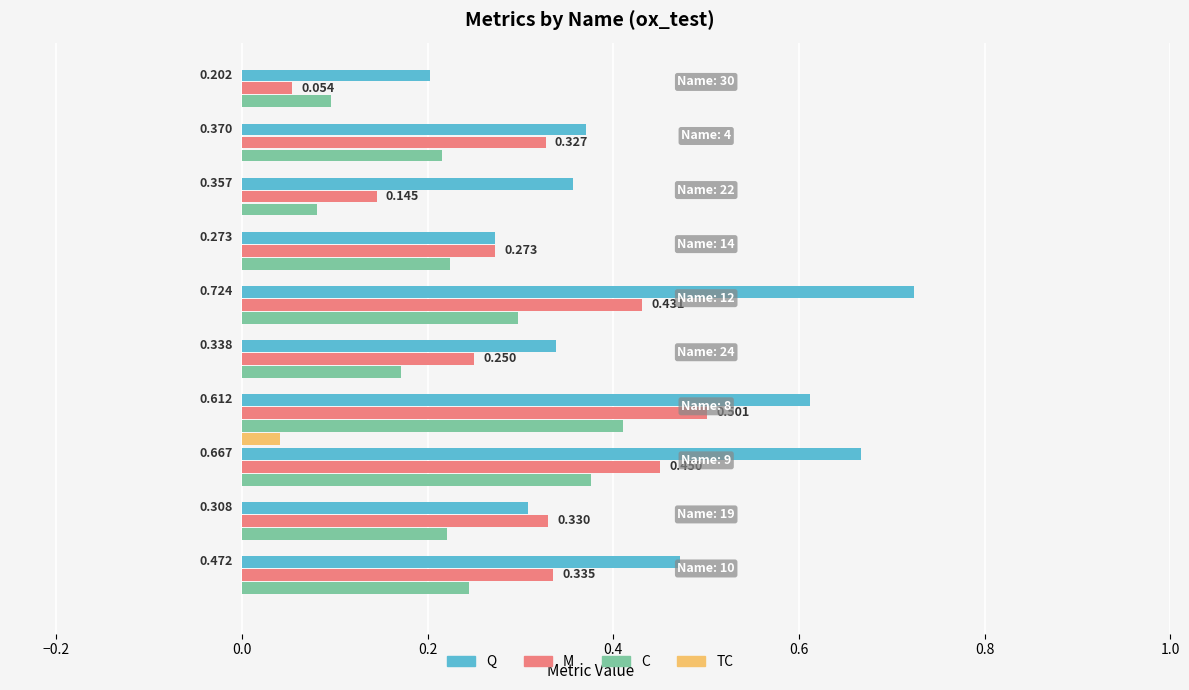

Which series has the largest total across all categories?

Q